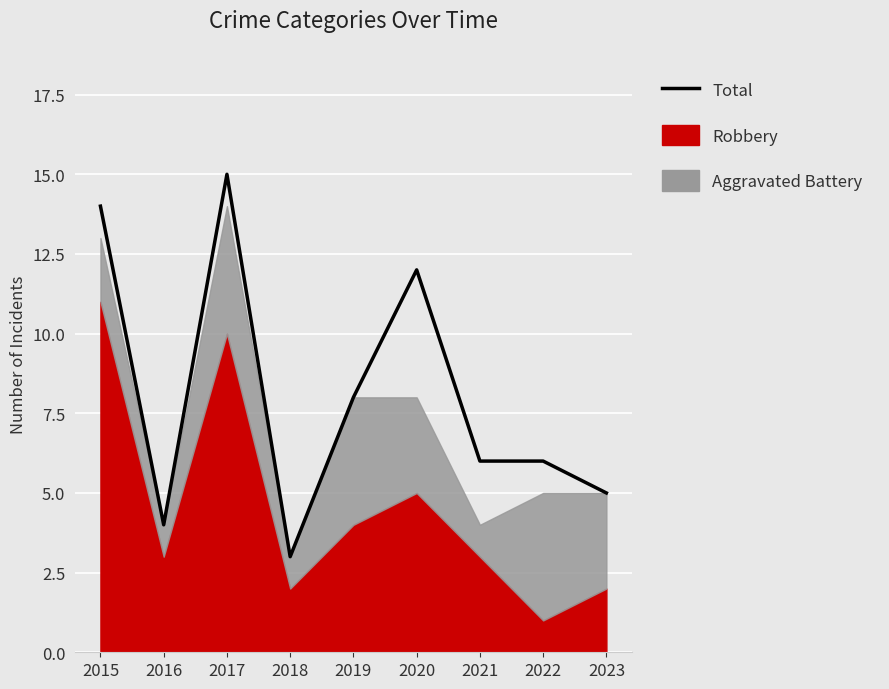

What is the difference between the second highest and minimum values?

11